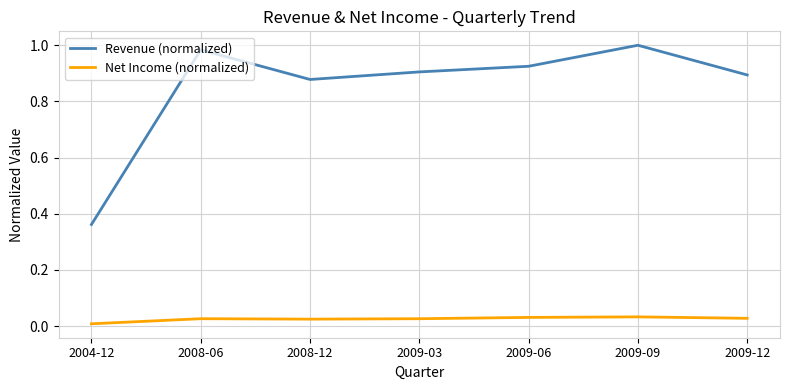

True or false: Revenue (normalized) and Net Income (normalized) cross at least once.

False